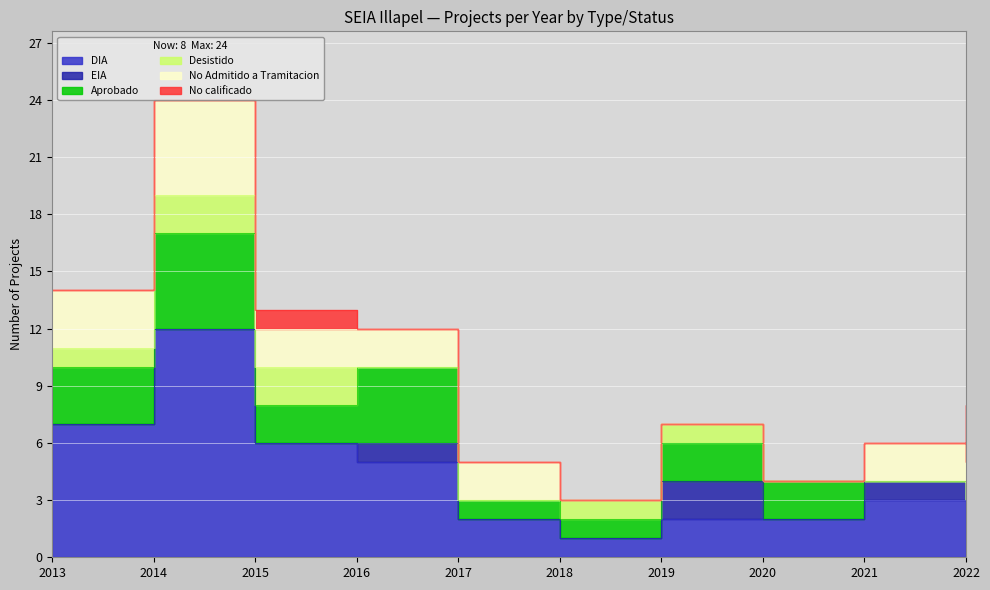

Where does the Aprobado series first go above 2?

2013